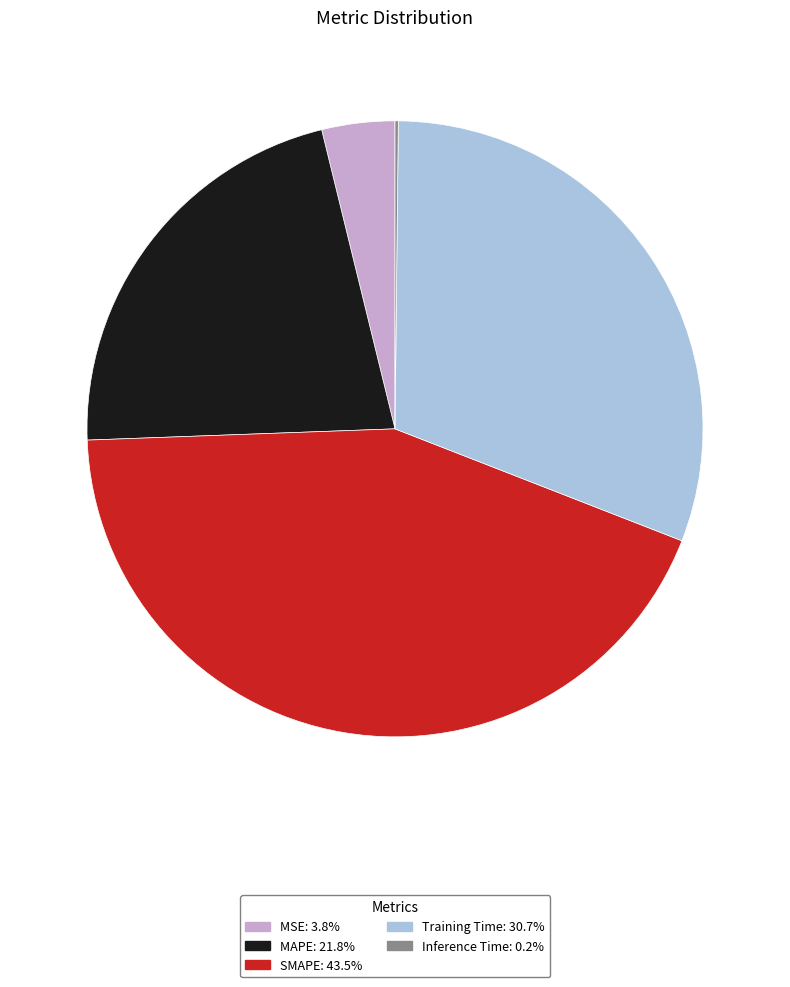

What is the ratio of the value at MAPE: 21.8% to the value at Training Time: 30.7%?

0.7